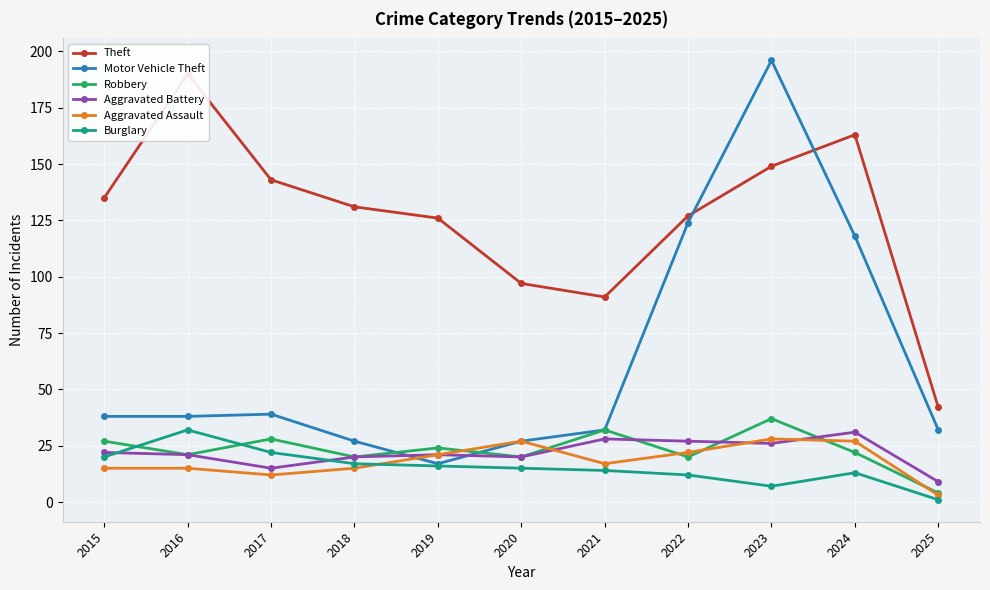

Reading left to right, list all the values displayed in this chart.

Theft: 2015=135	2016=190	2017=143	2018=131	2019=126	2020=97	2021=91	2022=127	2023=149	2024=163	2025=42
Motor Vehicle Theft: 2015=38	2016=38	2017=39	2018=27	2019=17	2020=27	2021=32	2022=124	2023=196	2024=118	2025=32
Robbery: 2015=27	2016=21	2017=28	2018=20	2019=24	2020=20	2021=32	2022=20	2023=37	2024=22	2025=4
Aggravated Battery: 2015=22	2016=21	2017=15	2018=20	2019=21	2020=20	2021=28	2022=27	2023=26	2024=31	2025=9
Aggravated Assault: 2015=15	2016=15	2017=12	2018=15	2019=21	2020=27	2021=17	2022=22	2023=28	2024=27	2025=3
Burglary: 2015=20	2016=32	2017=22	2018=17	2019=16	2020=15	2021=14	2022=12	2023=7	2024=13	2025=1